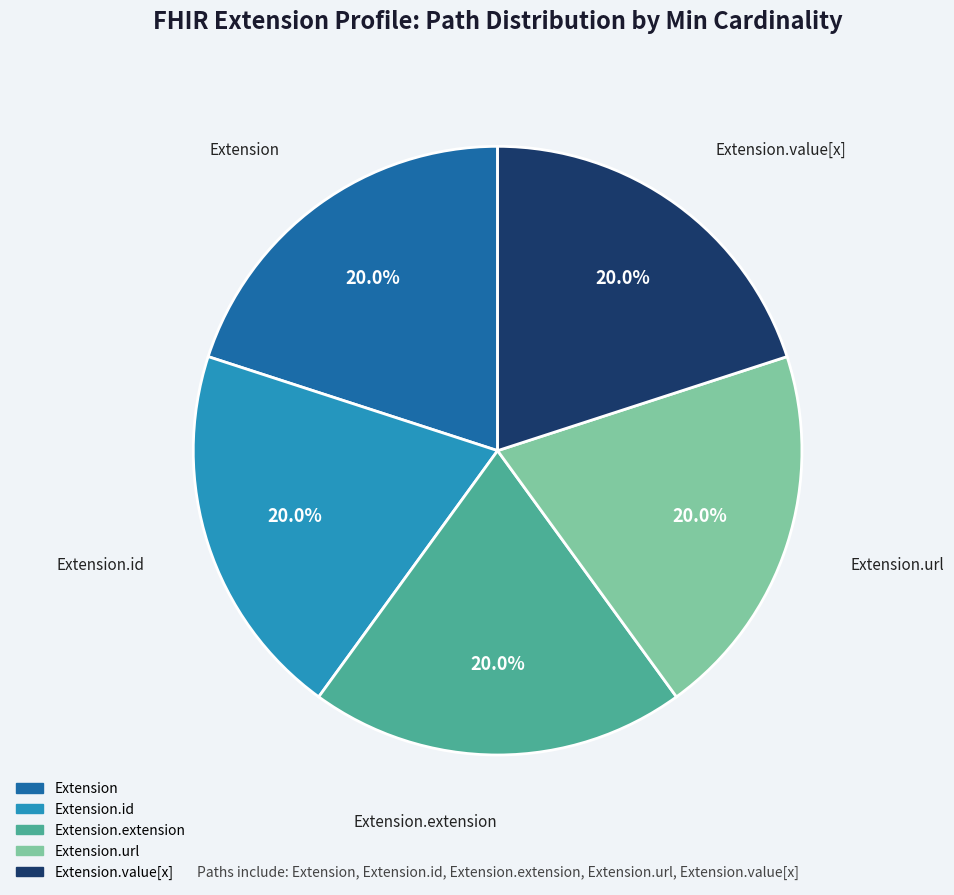

Is there any slice that represents more than half of the pie?

No